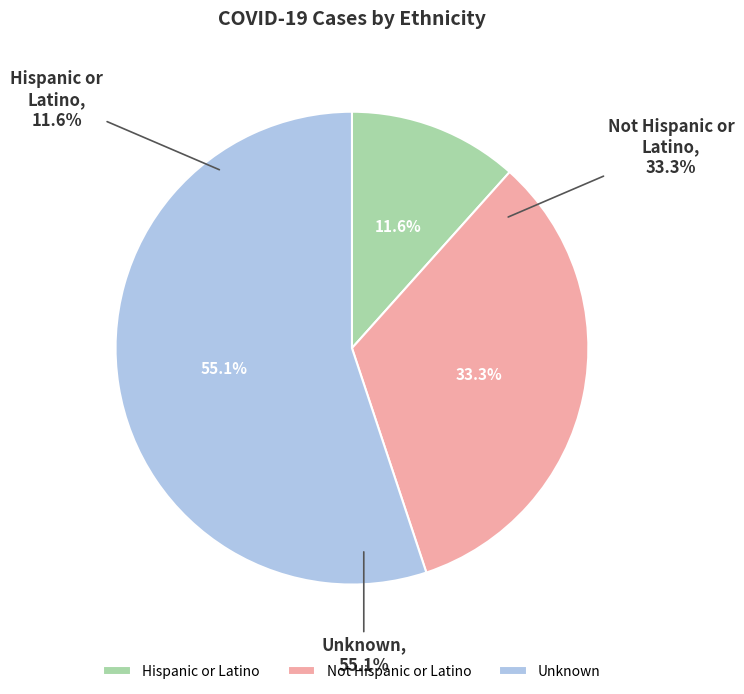

Is it true that Unknown is 55% of the pie?

True